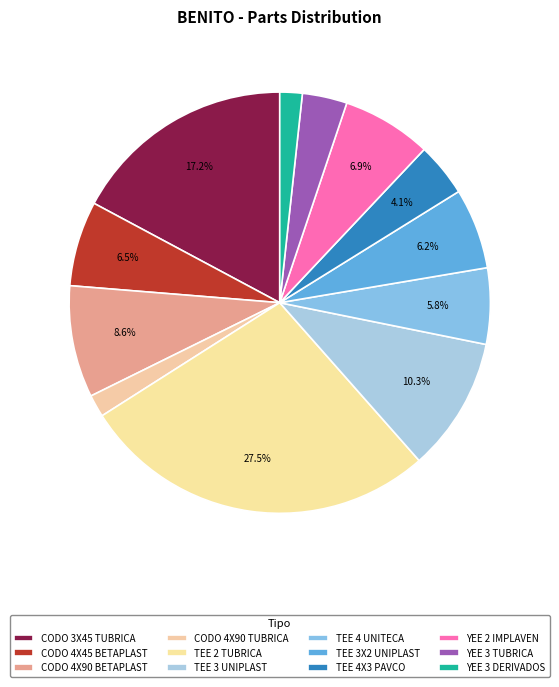

To the nearest percent, what is the combined percentage of TEE 3X2 UNIPLAST and YEE 2 IMPLAVEN?

13%